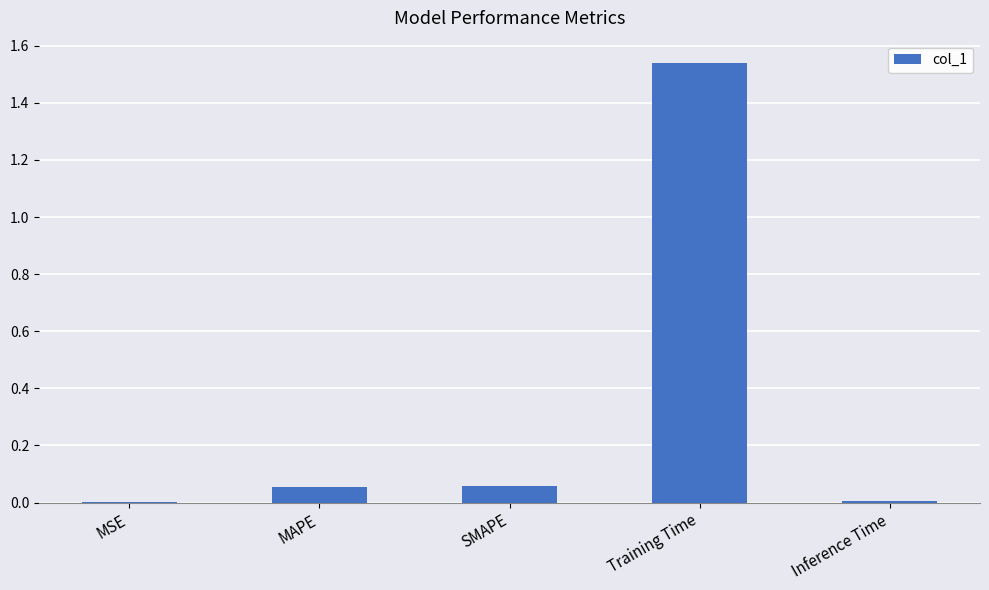

Are the bars horizontal?

No